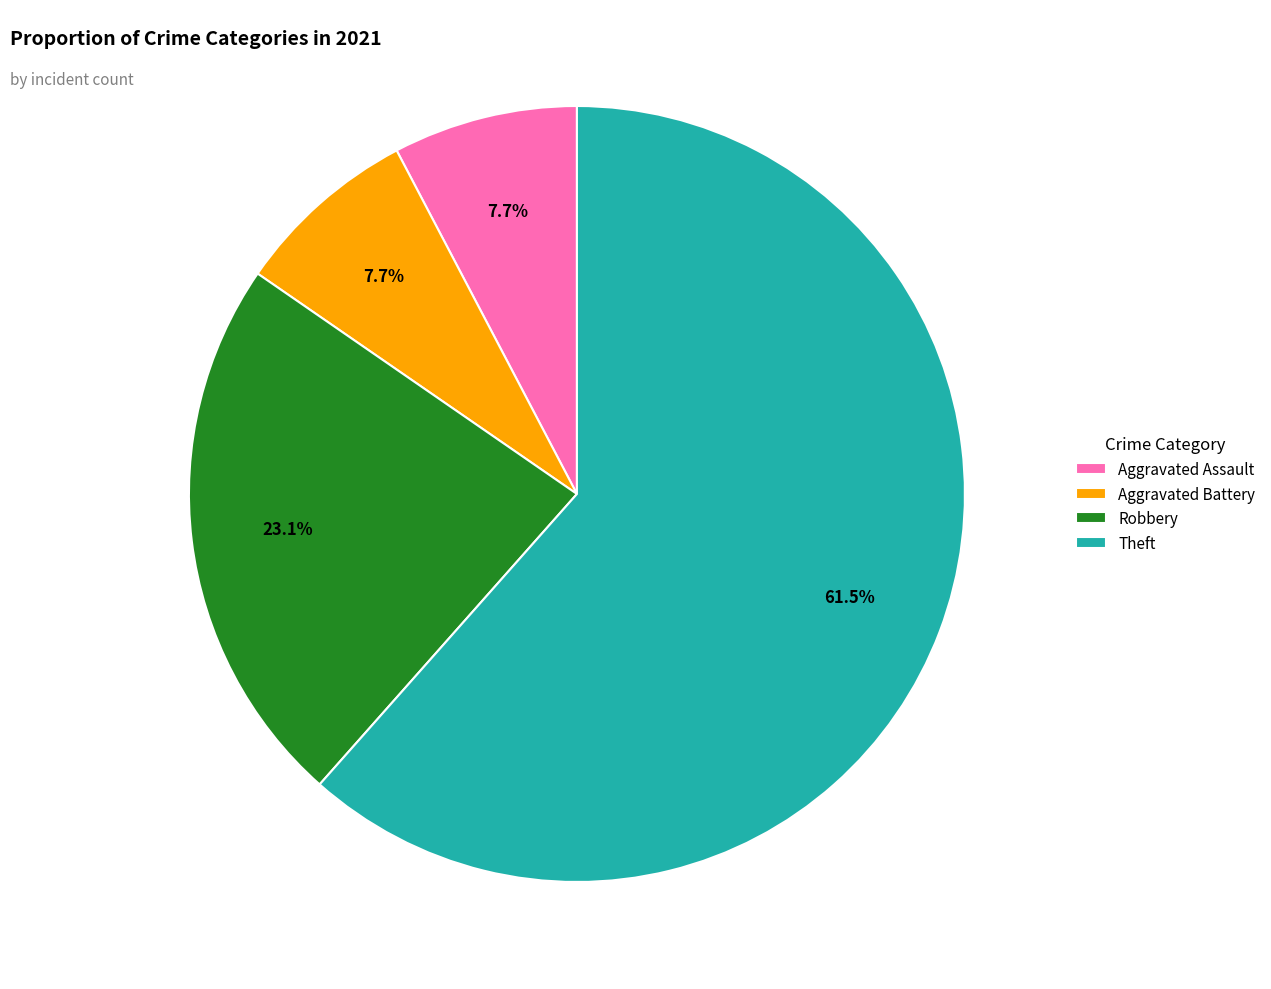

Combined, do Aggravated Battery and Aggravated Assault account for over 50%?

No